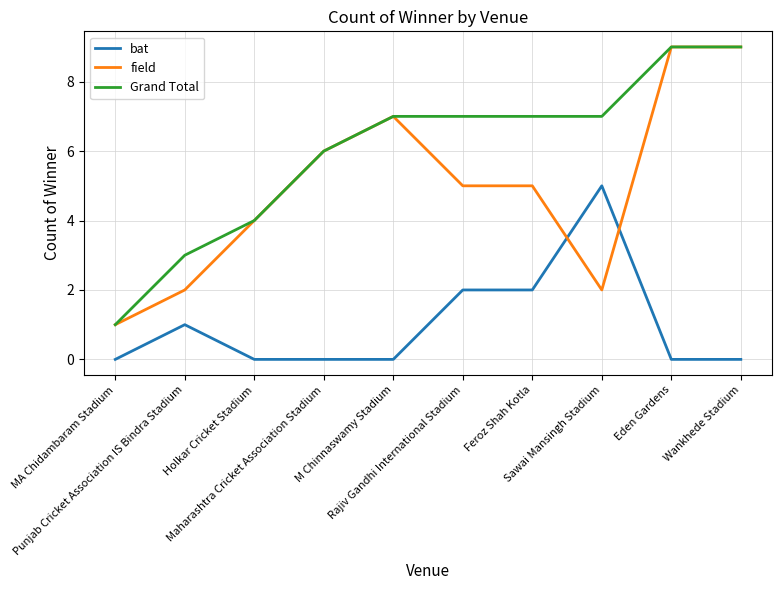

True or false: bat has more than 0 points higher than both neighbors.

True